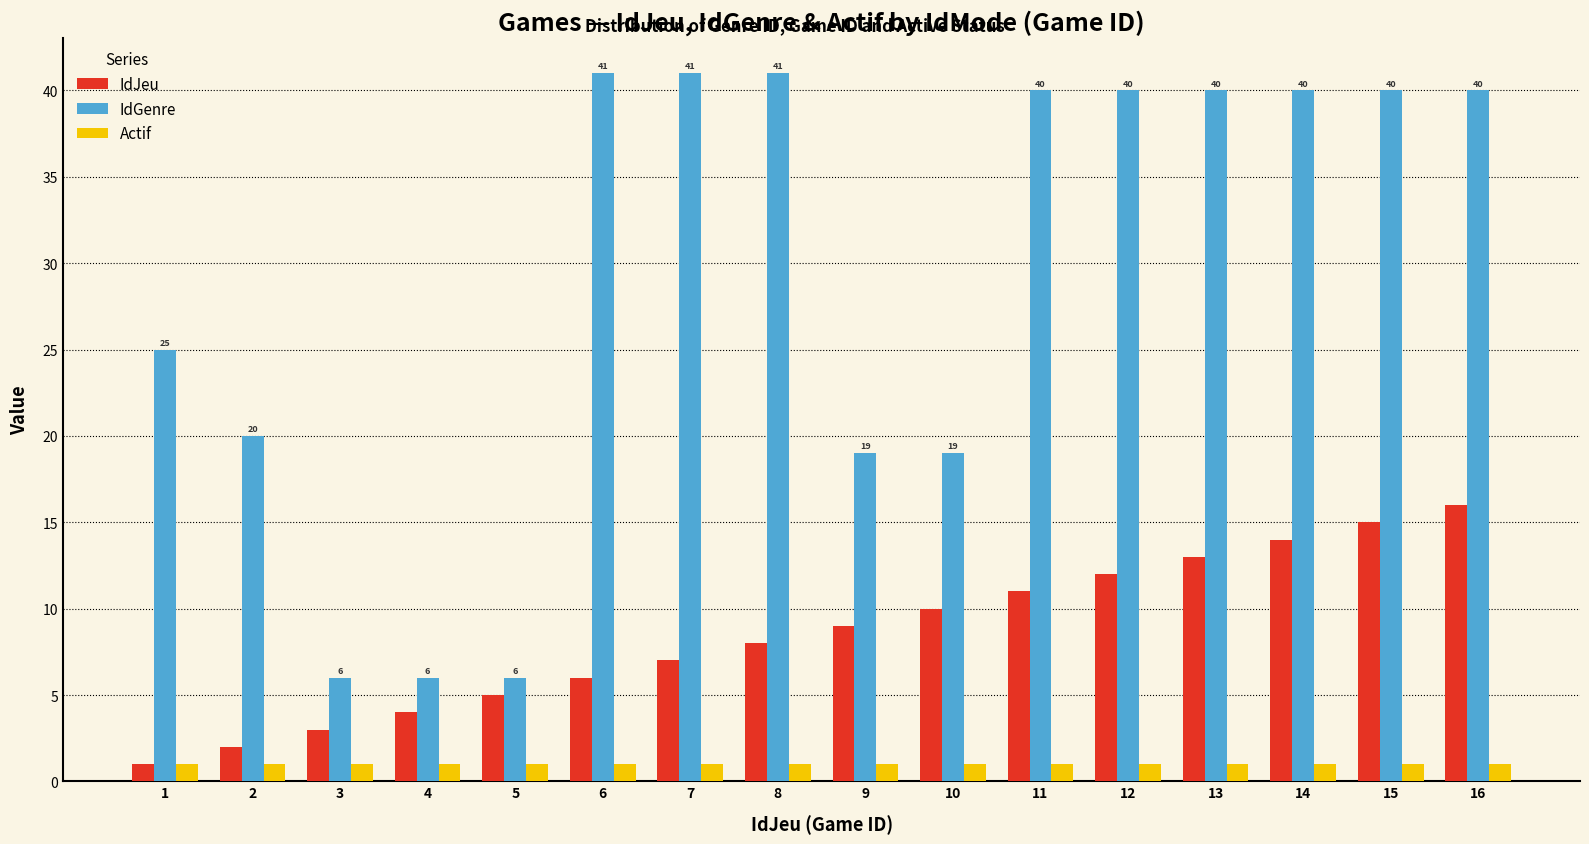

What is the greatest value displayed?

41